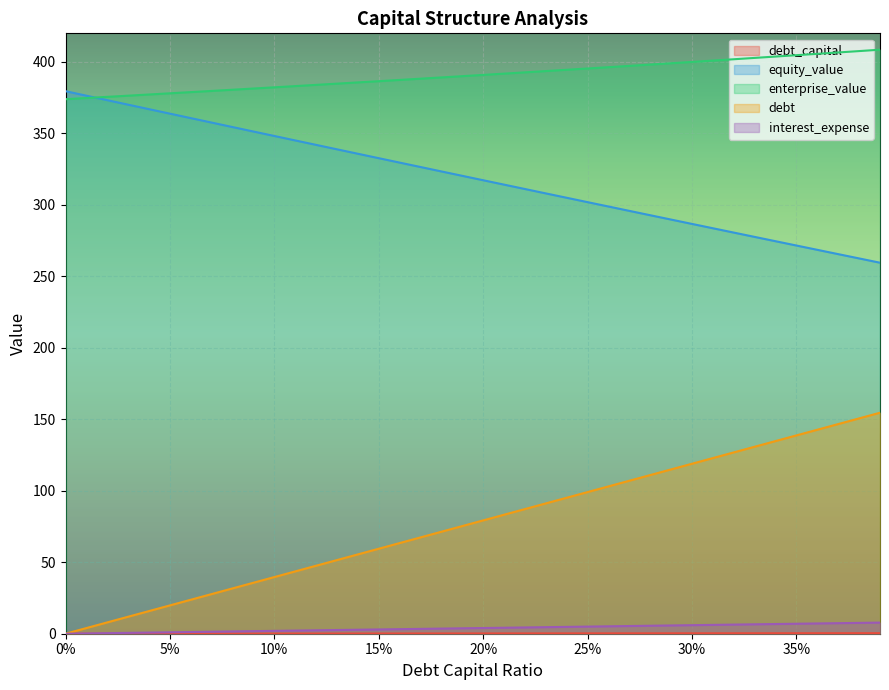

What is the label of the 36th point from the right?

0.04